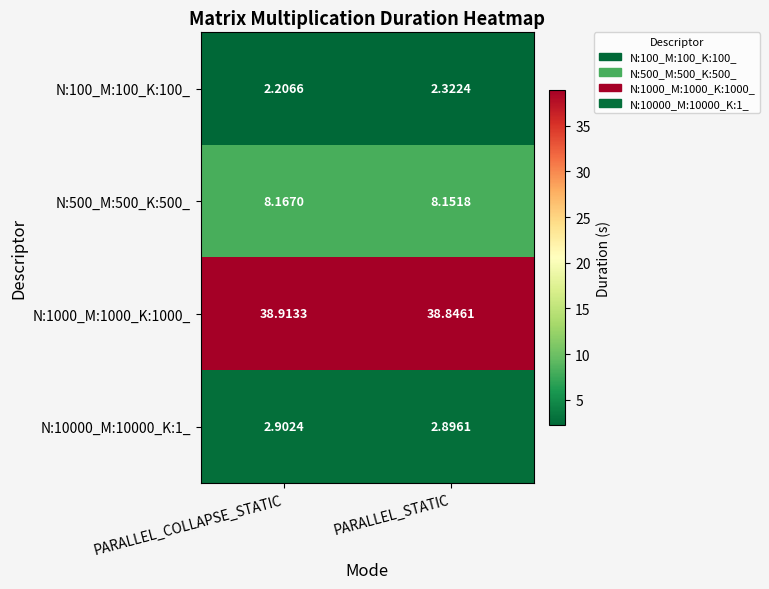

What is the smallest value displayed?

2.2